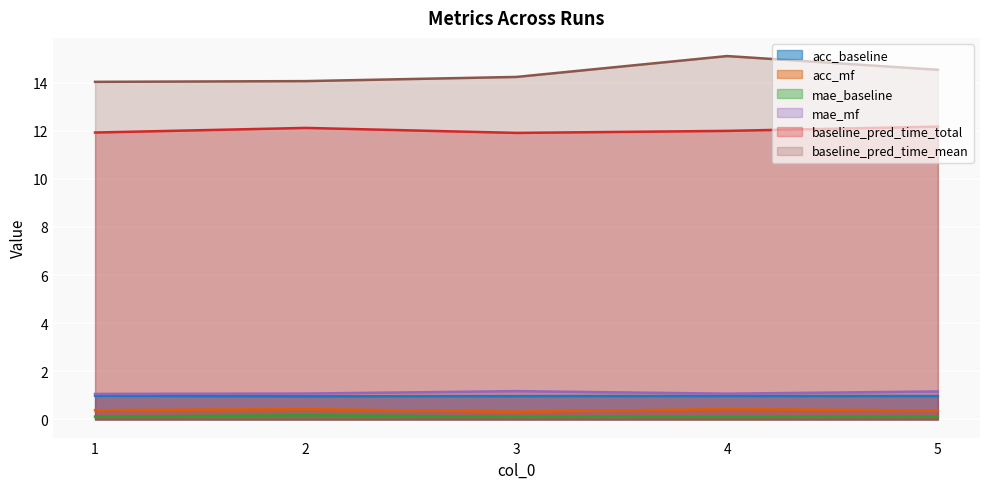

How many series are shown in this chart?

6